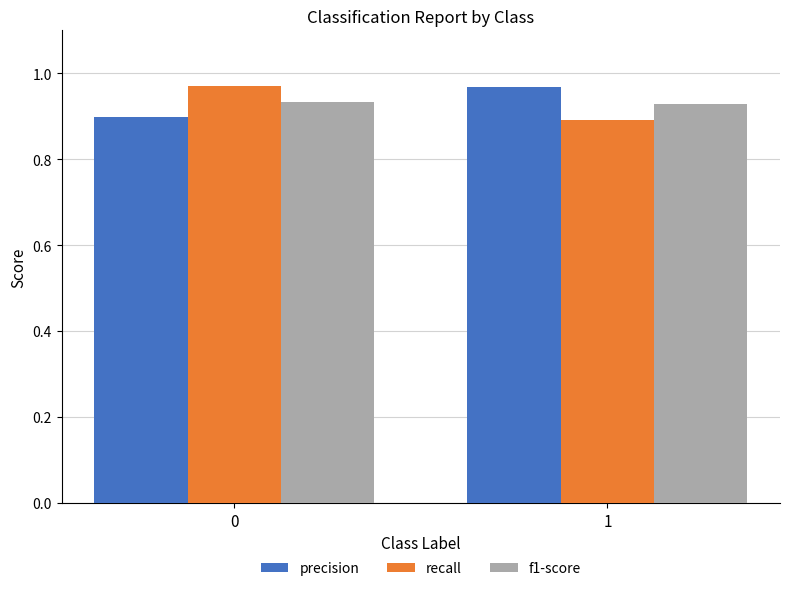

Rank the categories by recall value from lowest to highest.

1, 0